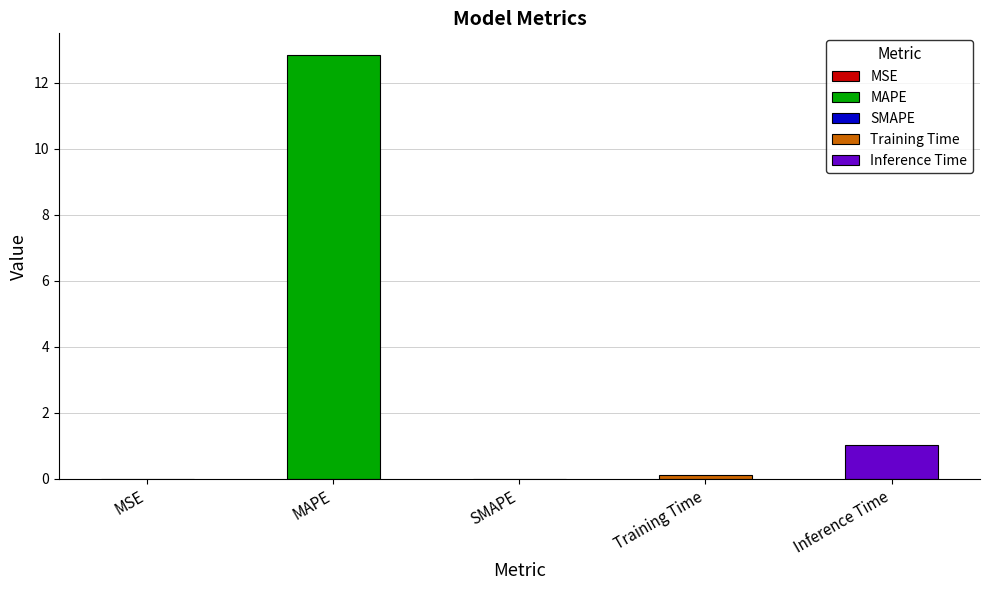

What is the maximum value shown in the chart?

12.9